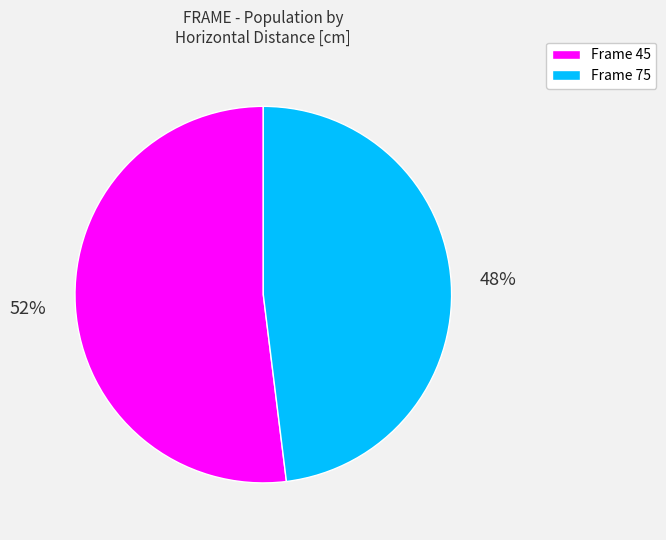

How many slices are in this pie chart?

2